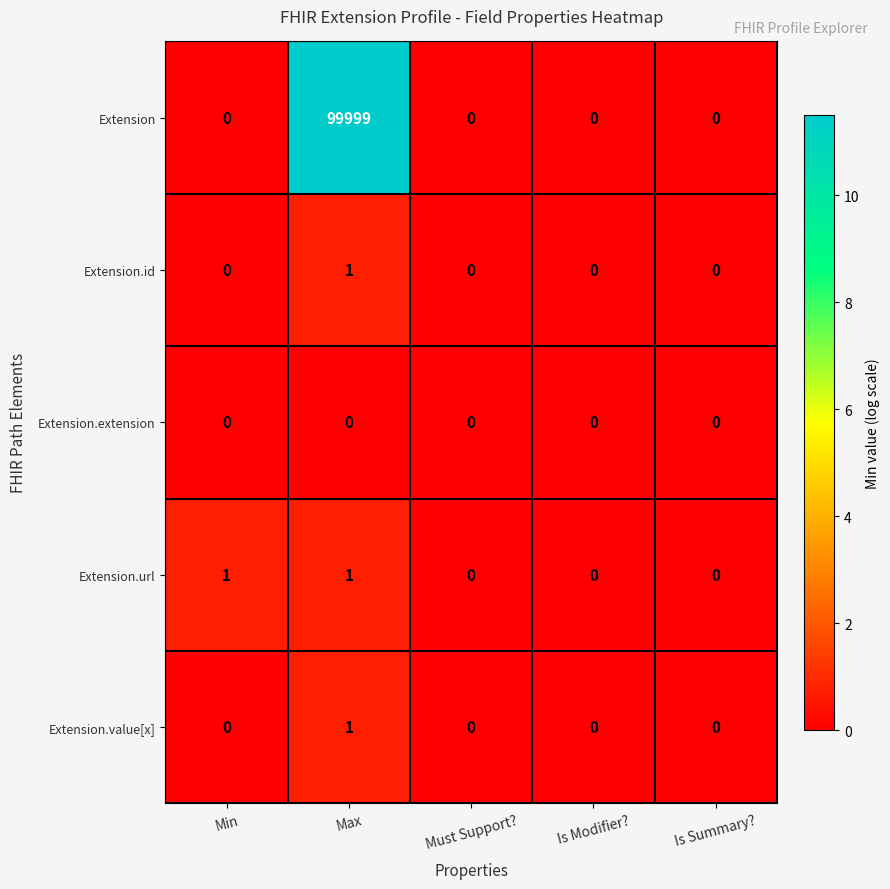

The value of Extension.id at Is Summary? is 0. True or false?

True